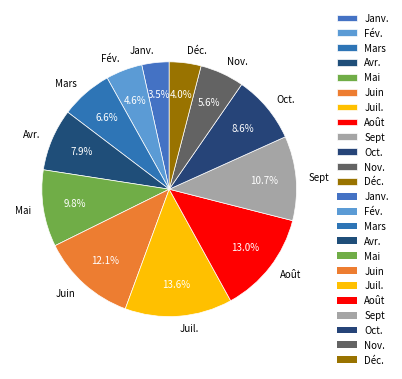

What is the largest slice in the pie chart?

Juil.